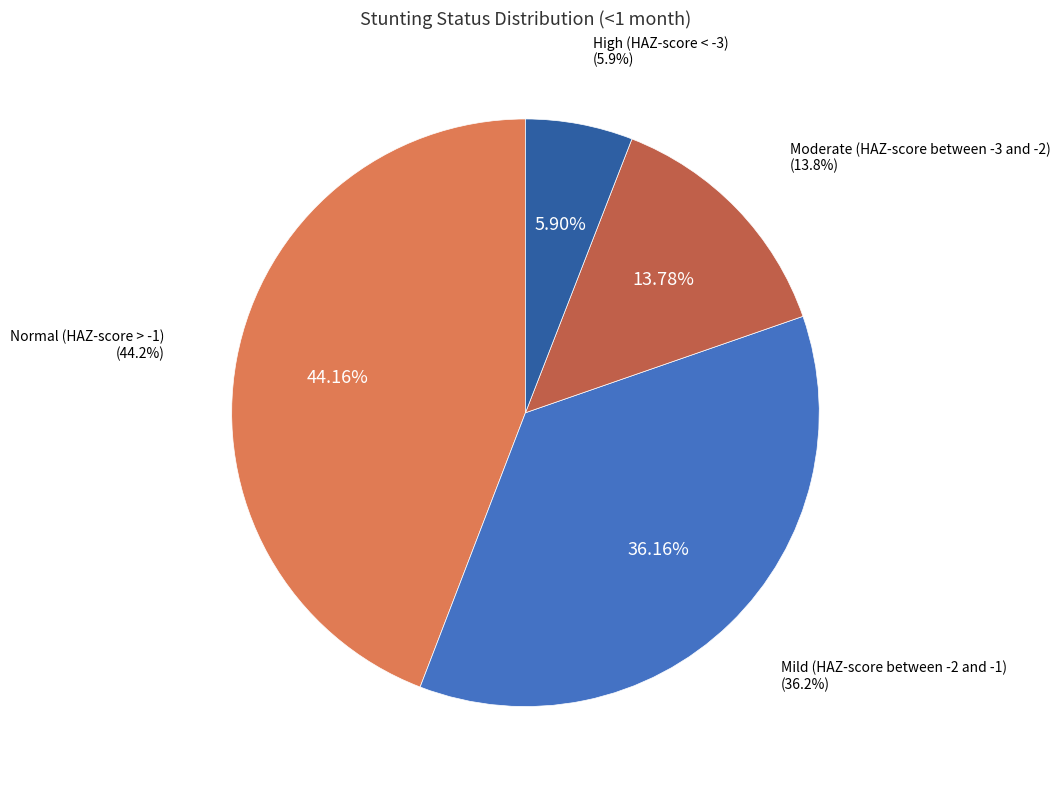

Combined, what portion of the pie is Mild (HAZ-score between -2 and -1) and Normal (HAZ-score > -1)?

80.3%